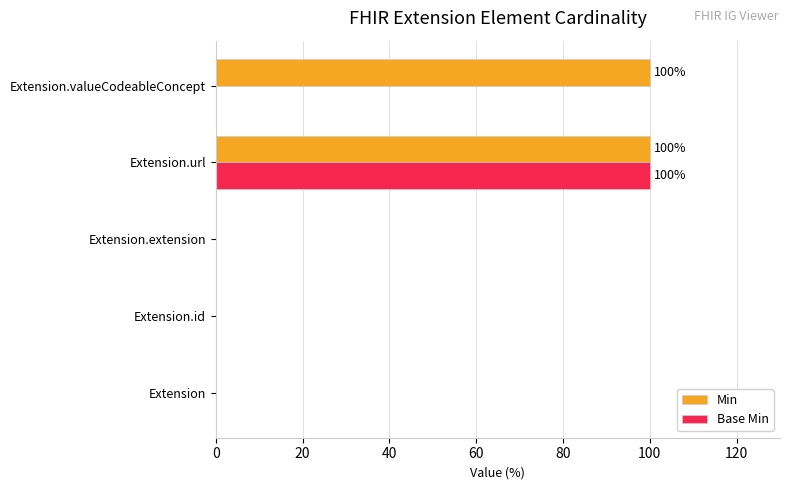

Which series changed the most between Extension.id and Extension.valueCodeableConcept?

Min